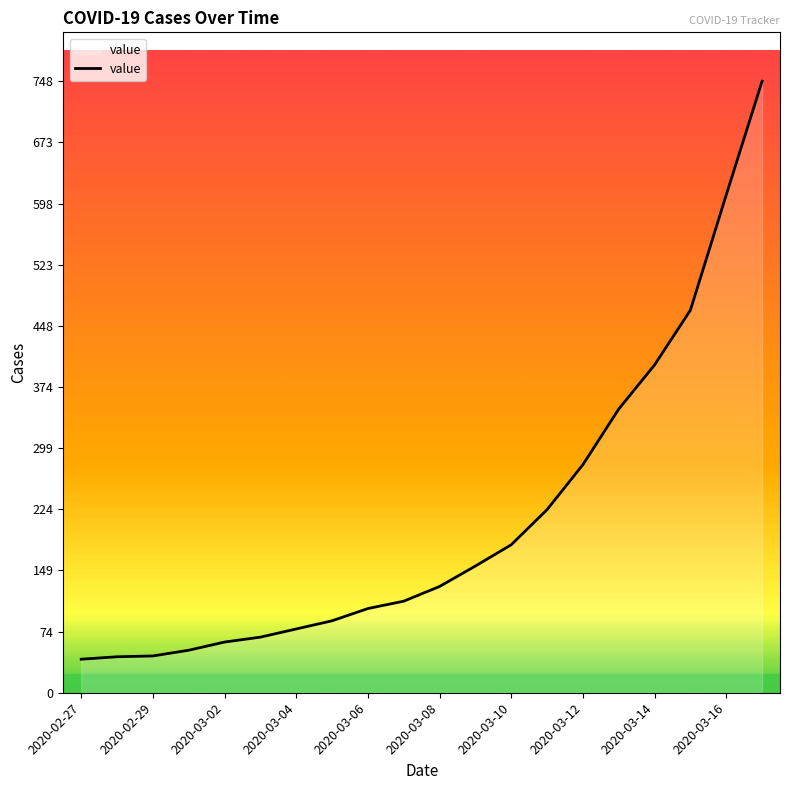

What is the maximum value shown in the chart?

748